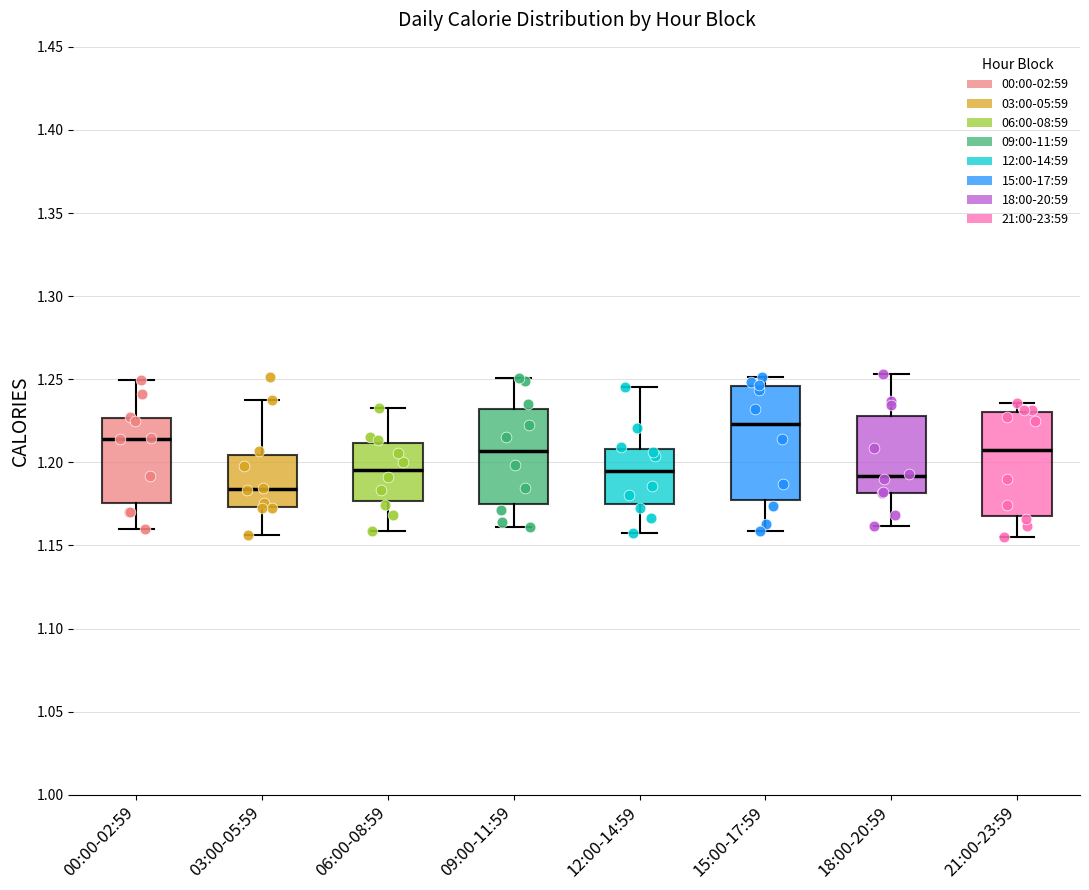

Where does the lower whisker of the box for 18:00-20:59 end on the y-axis? The values are not printed on the chart, so give them approximately, as read against the axis.

1.160